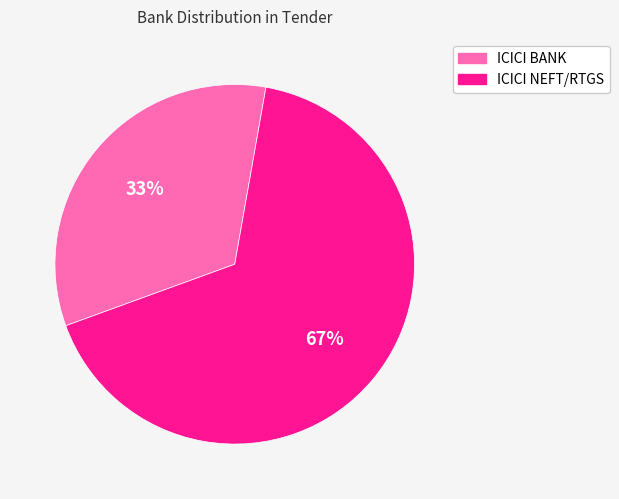

To the nearest percent, what percentage of the pie is ICICI BANK?

33%